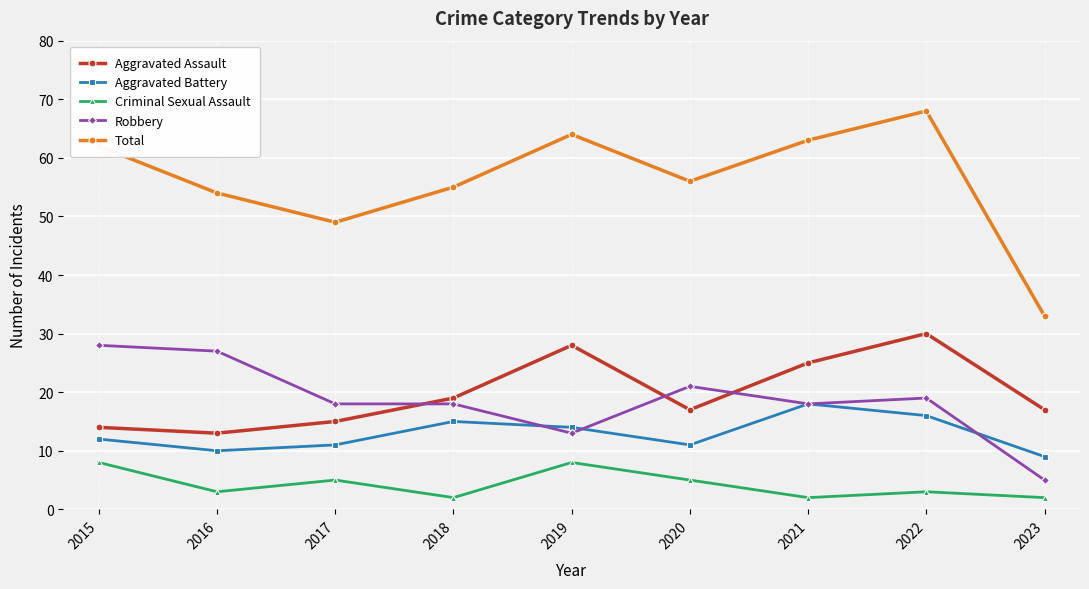

What is the approximate value of Robbery at 2020?

21